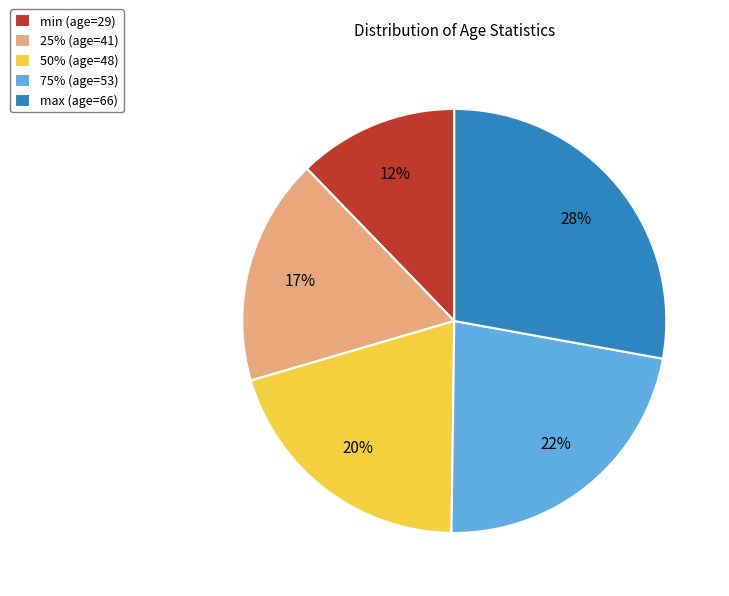

Is it true that max is 28% of the pie?

True